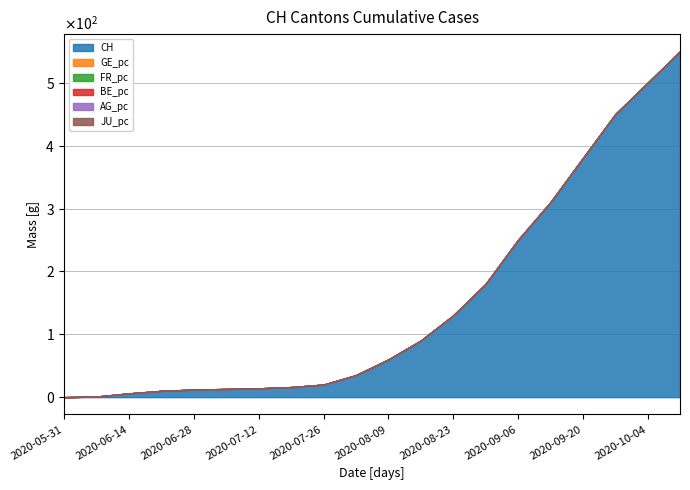

True or false: AG_pc and JU_pc intersect in this chart.

False